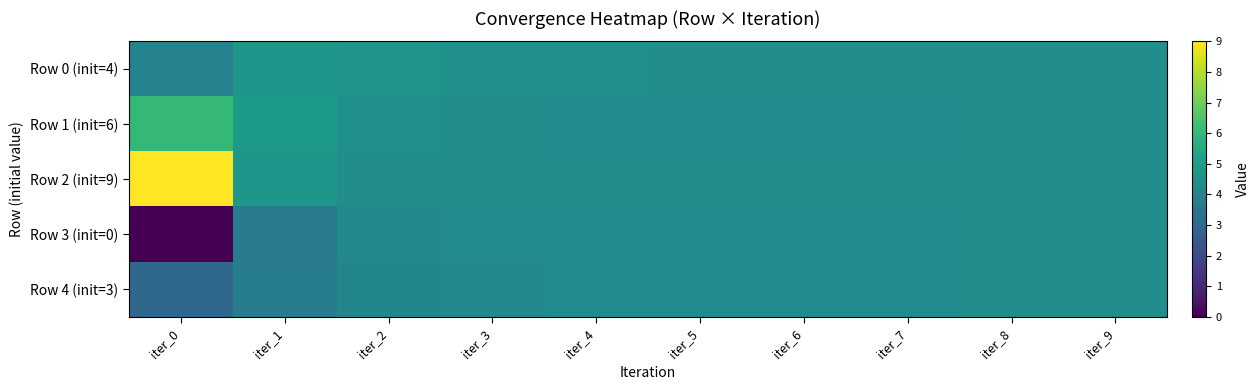

Which series has the widest spread of values?

Row 2 (init=9)